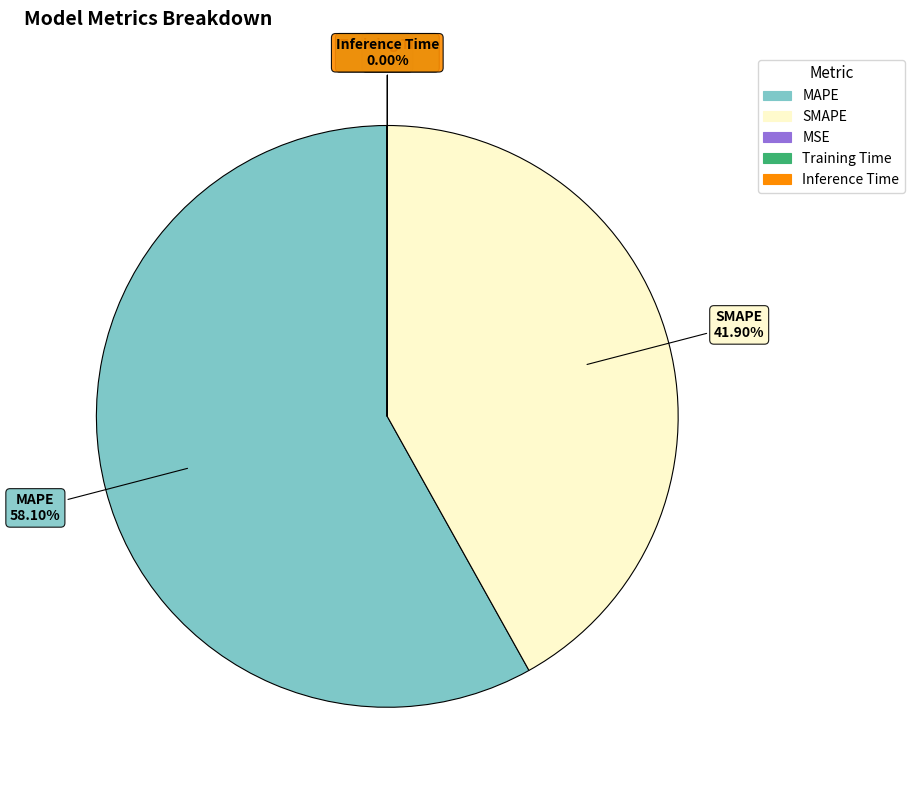

Is there a majority slice in this chart?

Yes